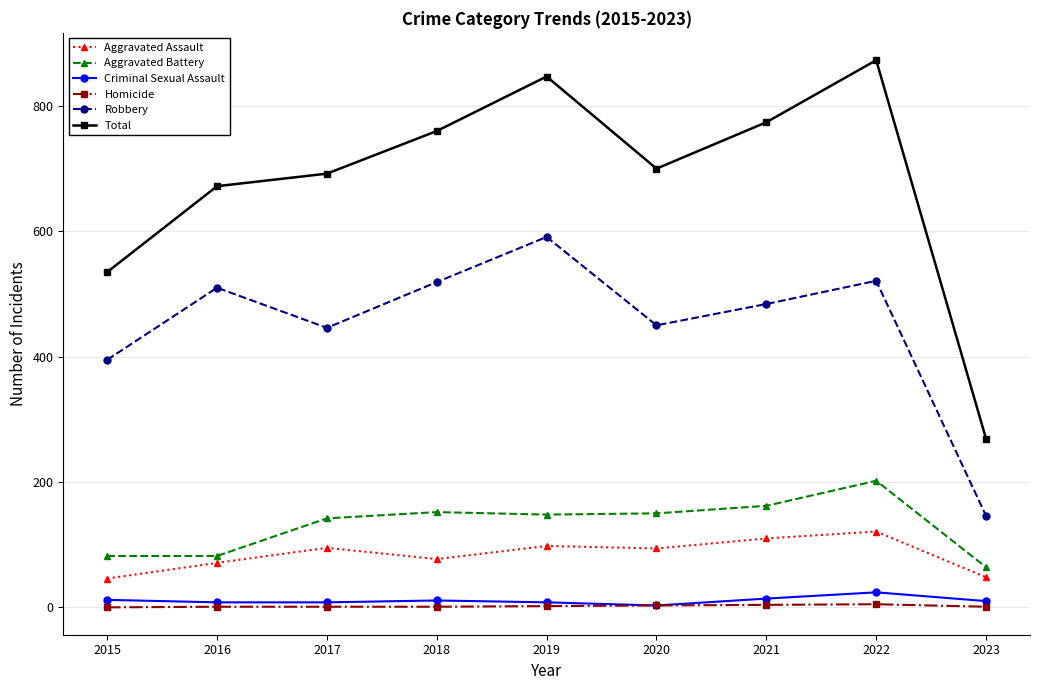

In Robbery, how many points are lower than both neighbors (excluding endpoints)?

2